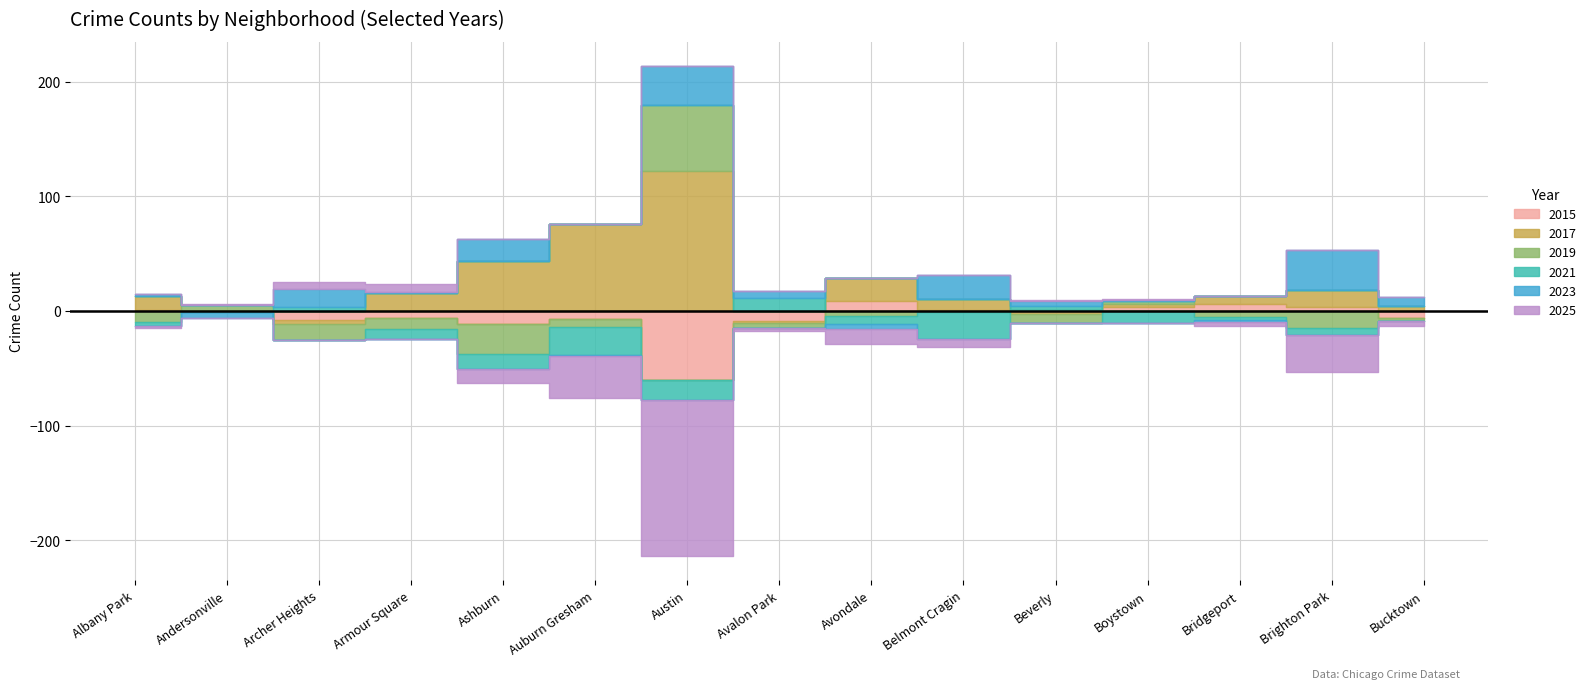

In 2025, how many points are higher than both neighbors (excluding endpoints)?

3